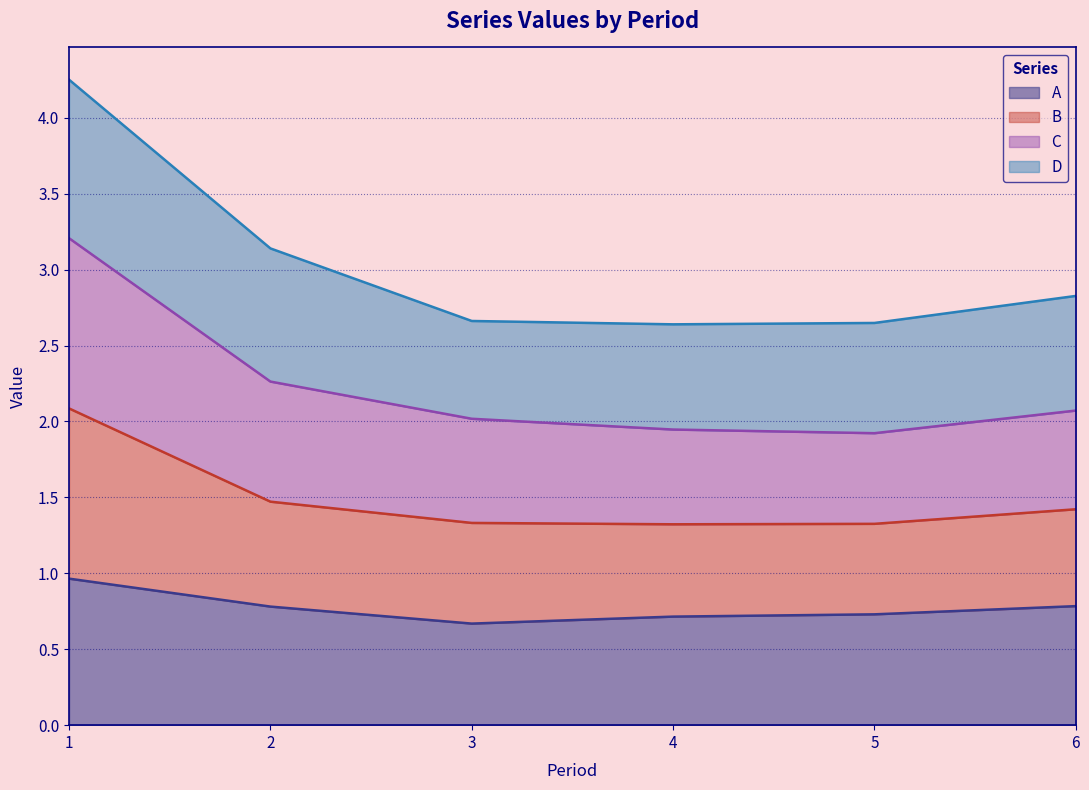

What is the total value across all series at 2?

3.1